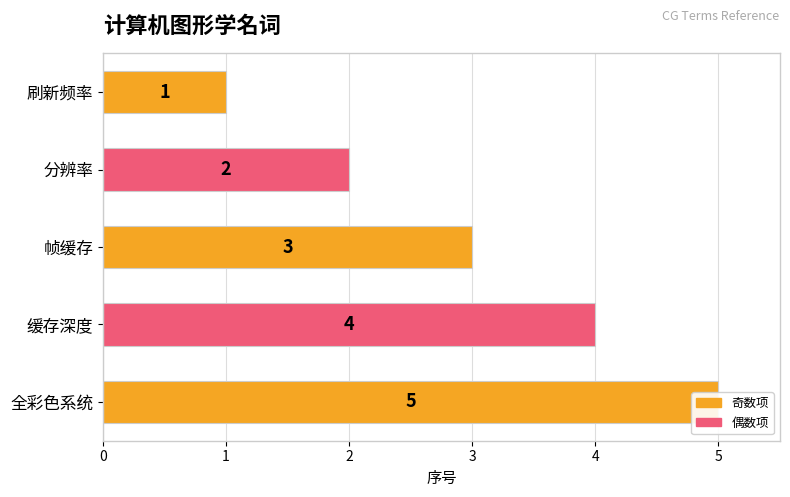

Does the chart contain stacked bars?

No